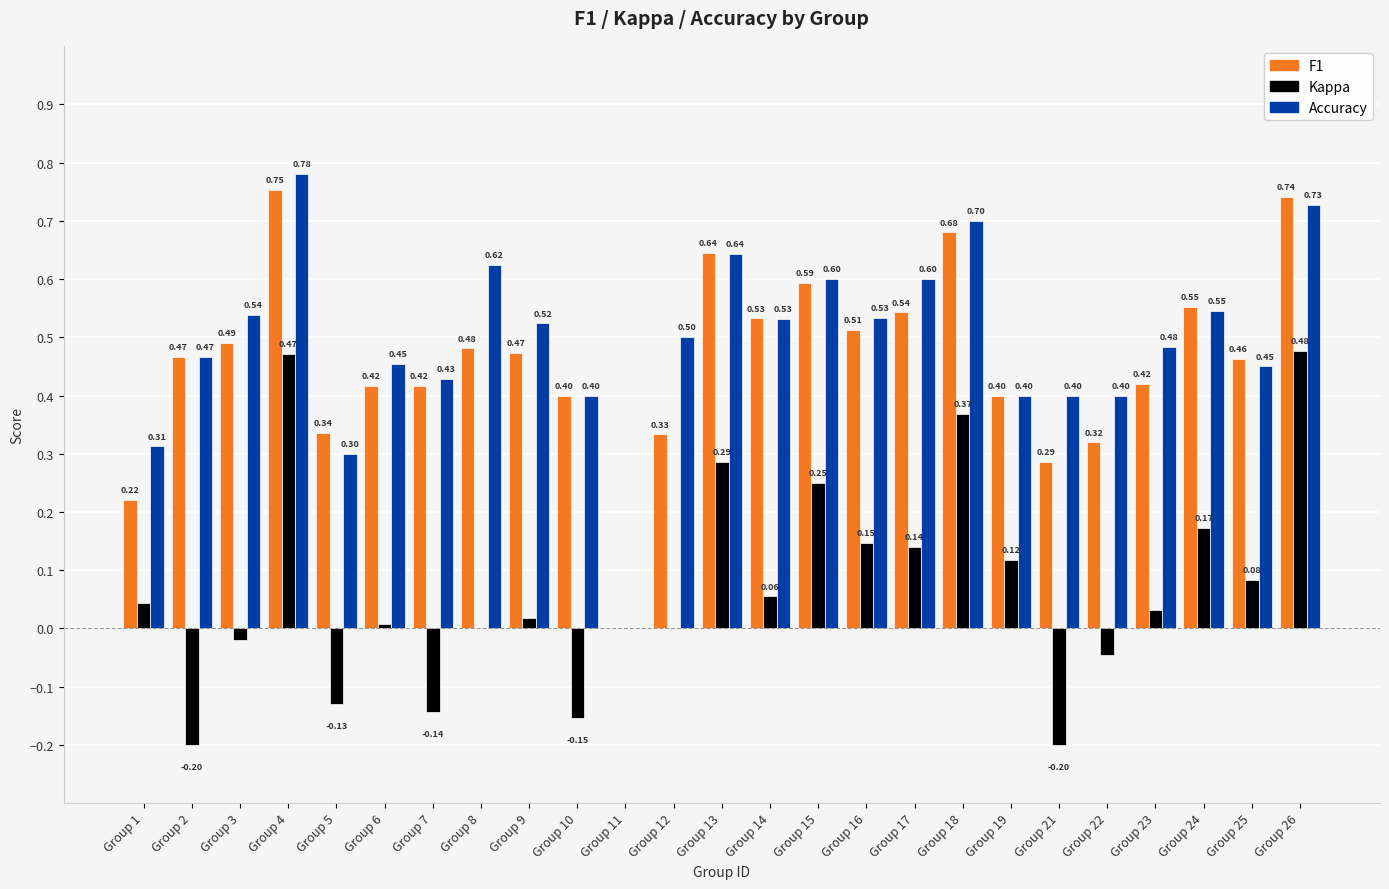

At which category is the sum across all series the highest?

Group 4